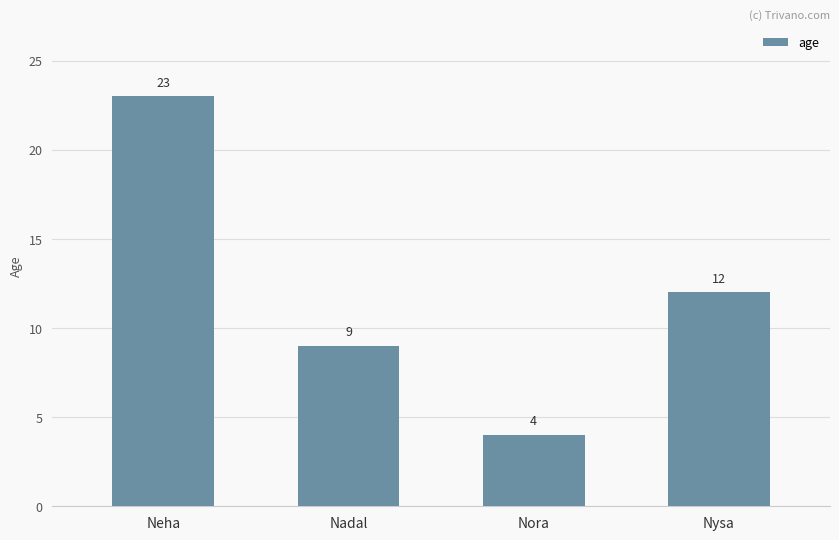

What is the sum of all values?

48